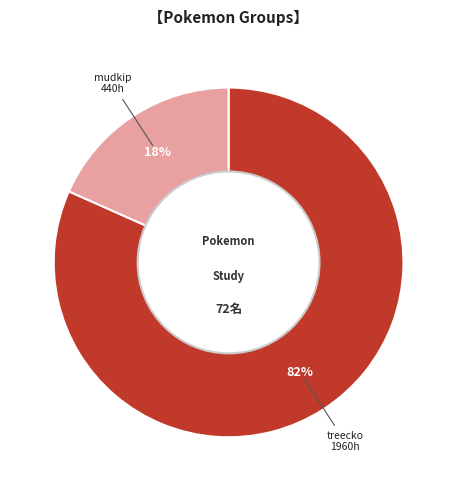

How many slices are in this pie chart?

2